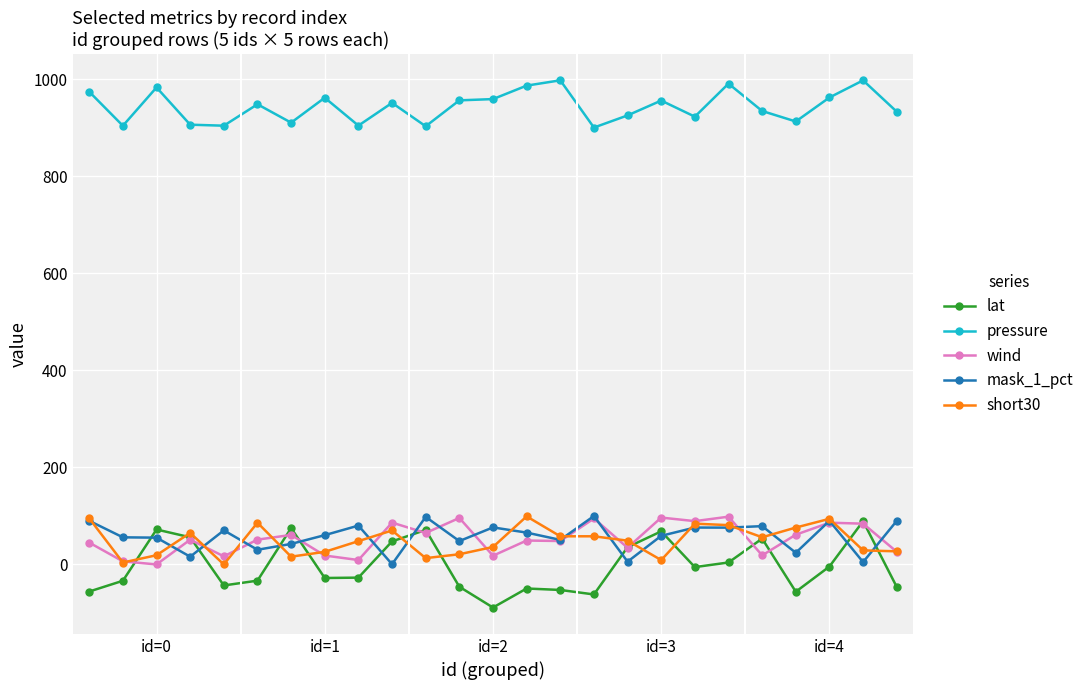

True or false: short30 and pressure cross at least once.

False